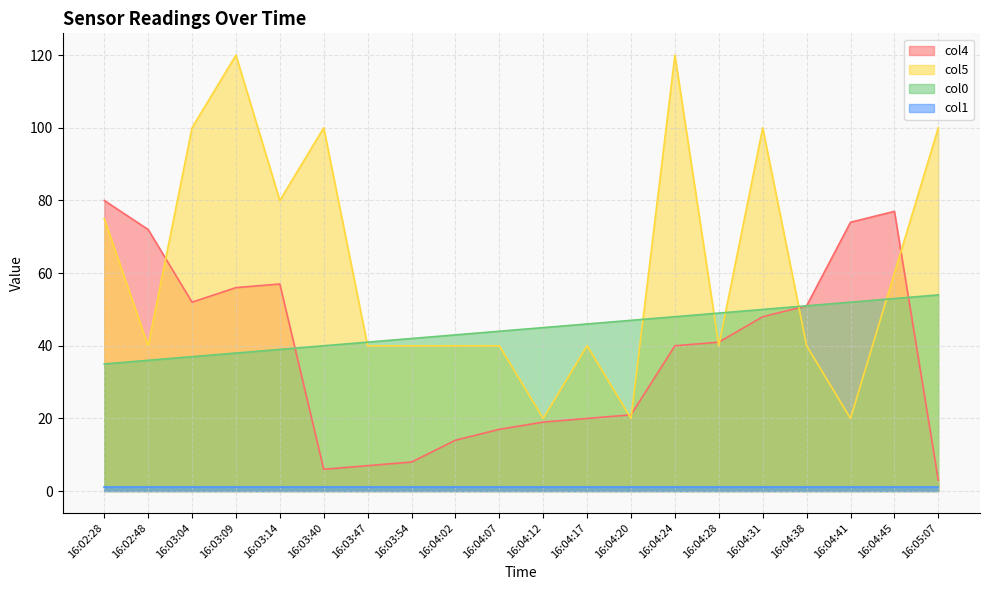

What is the difference between the second highest and minimum values in the col4 series?

74